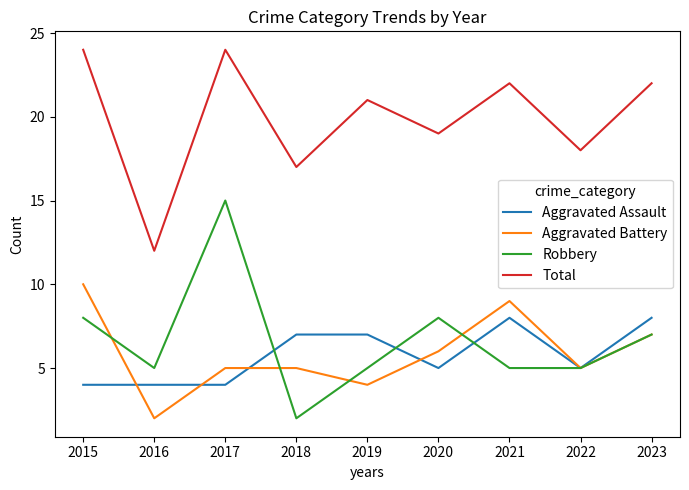

True or false: Aggravated Battery and Total cross at least once.

False